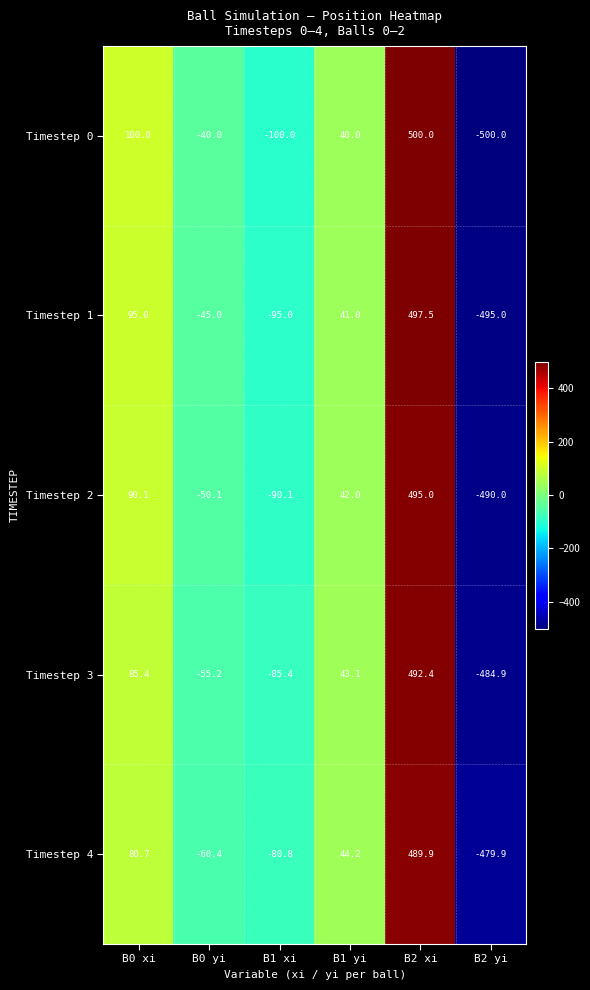

What is the approximate value of Timestep 2 at B0 yi?

-50.1